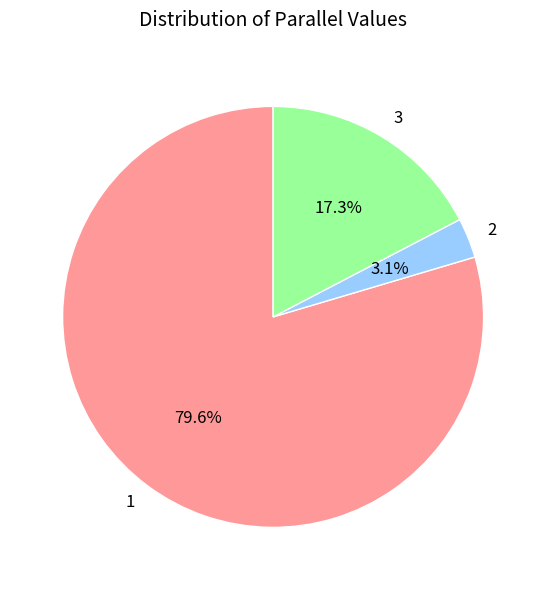

How many slices are in this pie chart?

3